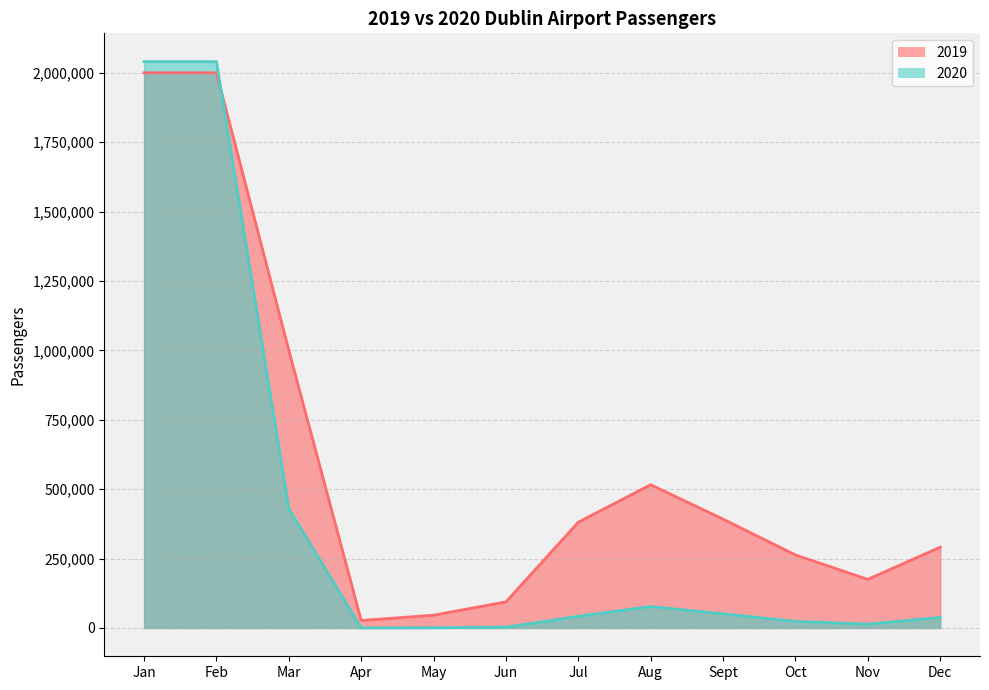

What is the difference between the 2020 values at May and Jun?

1900